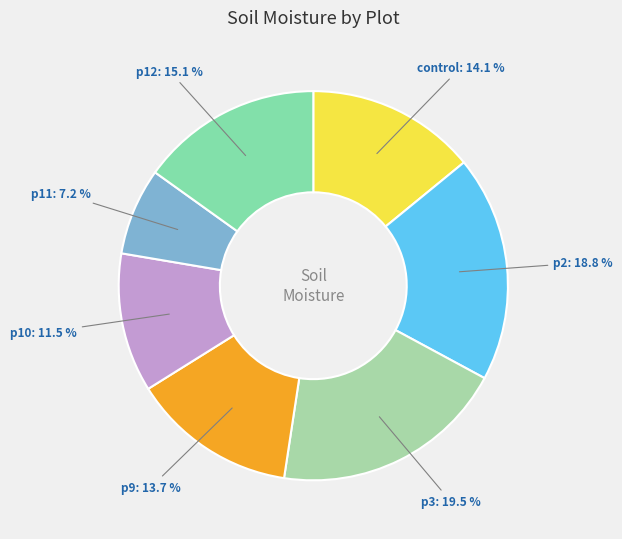

How many segments does this pie chart have?

7